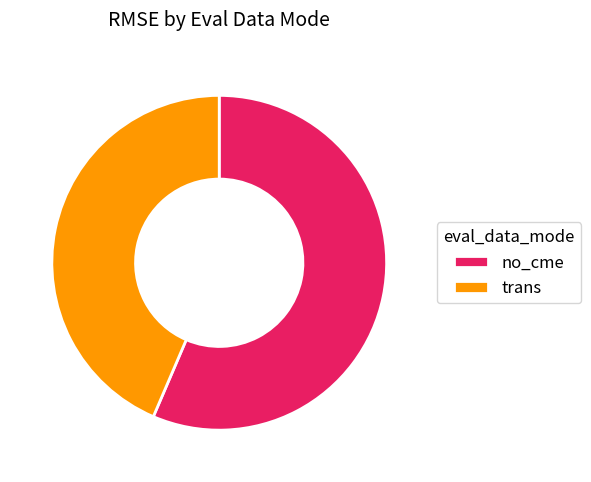

True or false: no_cme accounts for 44% of the total.

False